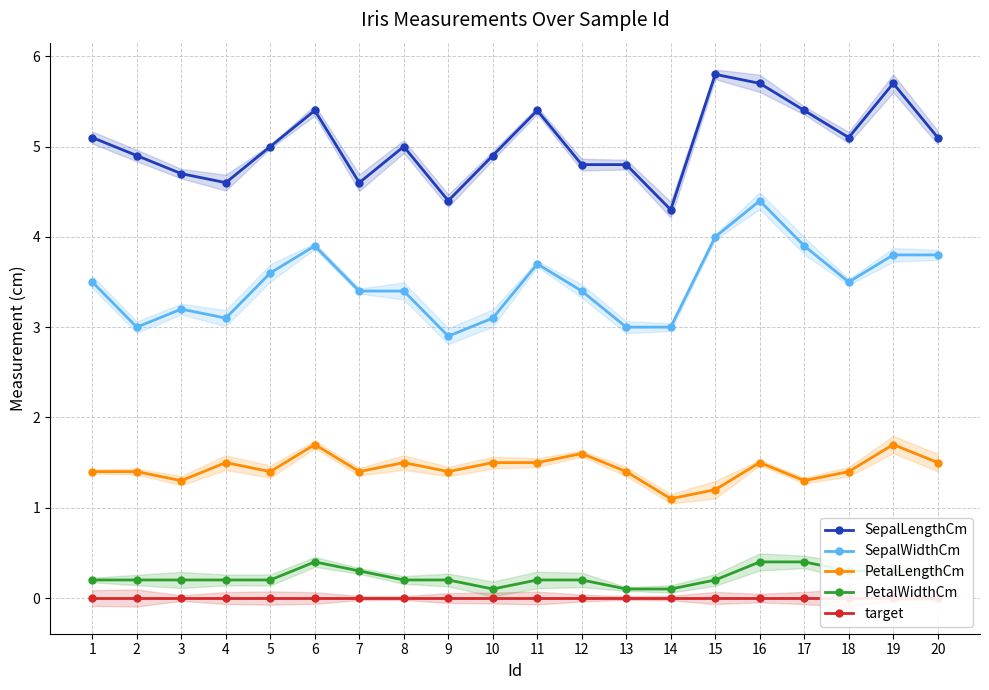

Which series has the largest total across all categories?

SepalLengthCm